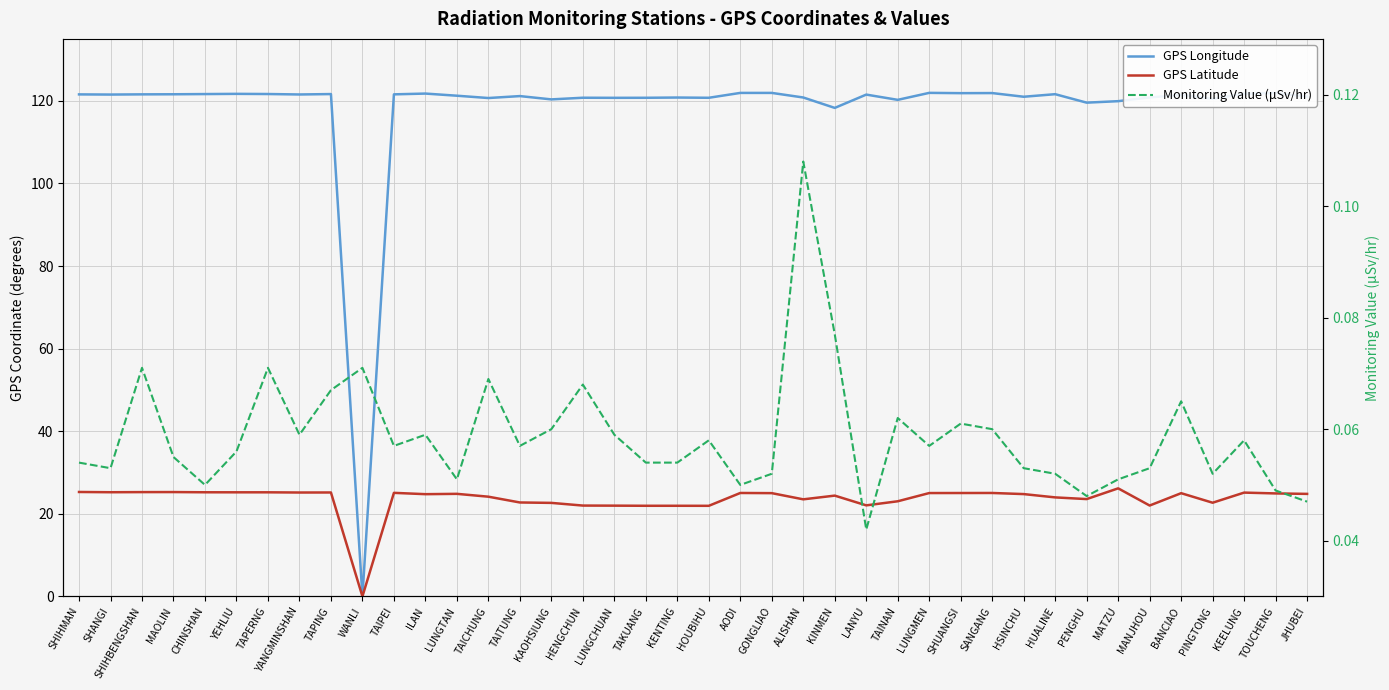

Which series has the largest total across all categories?

GPS Longitude